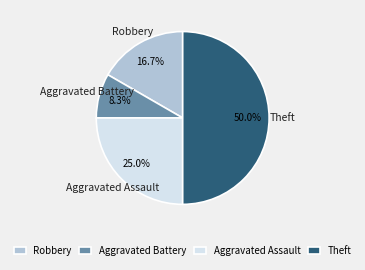

Count the number of slices in the pie.

4